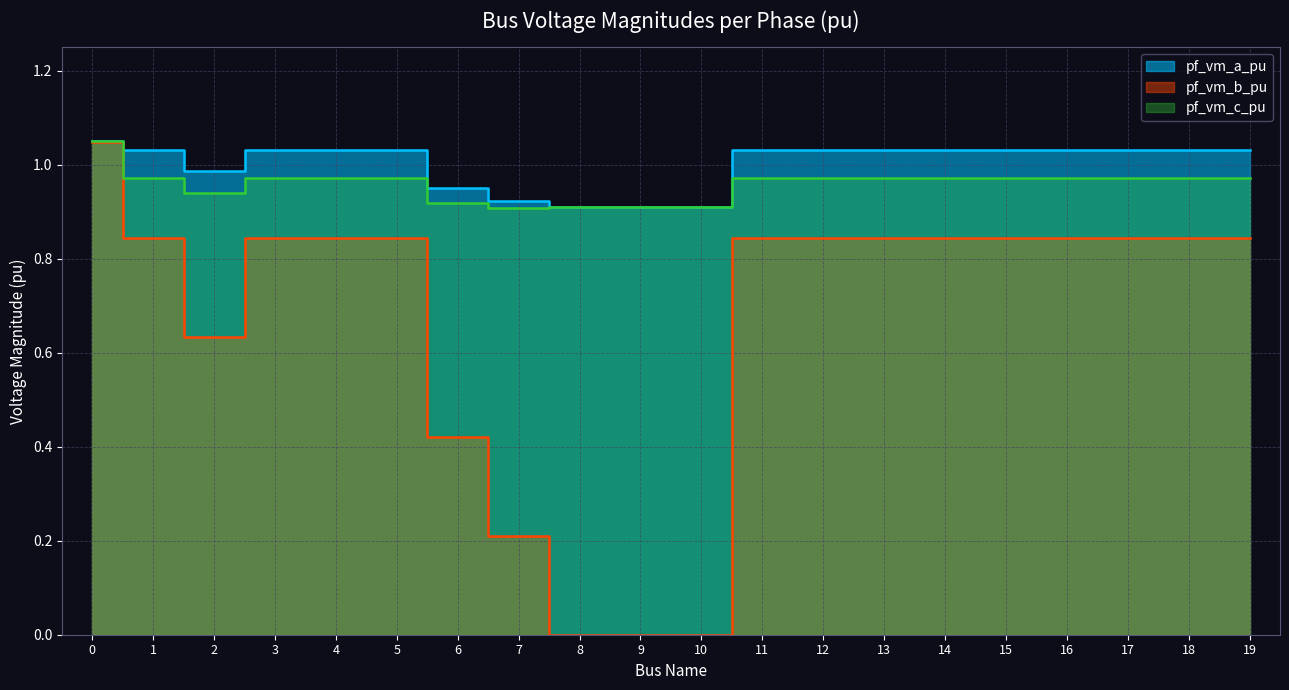

Reading left to right, what are all the values shown in this chart?

pf_vm_a_pu: 0=1.0	1=1.0	2=1.0	3=1.0	4=1.0	5=1.0	6=0.9	7=0.9	8=0.9	9=0.9	10=0.9	11=1.0	12=1.0	13=1.0	14=1.0	15=1.0	16=1.0	17=1.0	18=1.0	19=1.0
pf_vm_b_pu: 0=1.0	1=0.8	2=0.6	3=0.8	4=0.8	5=0.8	6=0.4	7=0.2	8=0.0	9=0.0	10=0.0	11=0.8	12=0.8	13=0.8	14=0.8	15=0.8	16=0.8	17=0.8	18=0.8	19=0.8
pf_vm_c_pu: 0=1.0	1=1.0	2=0.9	3=1.0	4=1.0	5=1.0	6=0.9	7=0.9	8=0.9	9=0.9	10=0.9	11=1.0	12=1.0	13=1.0	14=1.0	15=1.0	16=1.0	17=1.0	18=1.0	19=1.0